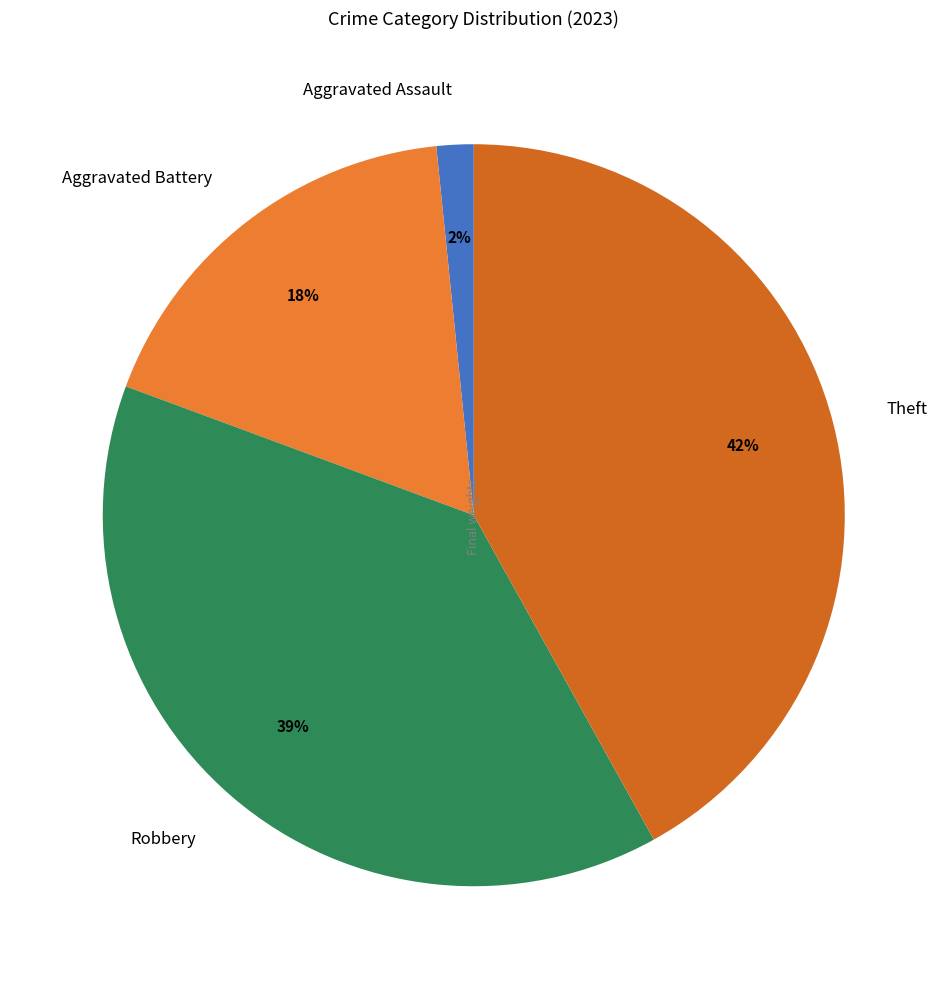

Which has a higher value, Theft or Robbery?

Theft